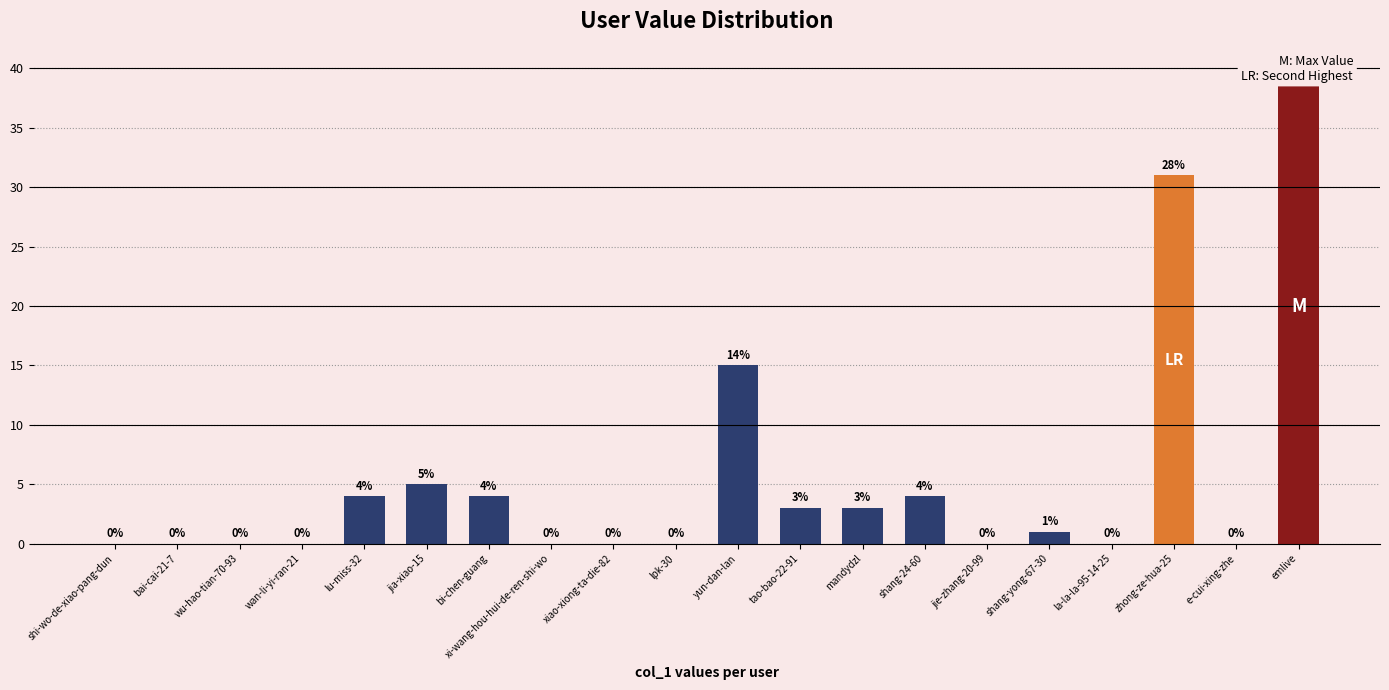

What is the ratio of the value at tao-bao-22-91 to the value at bi-chen-guang?

0.8